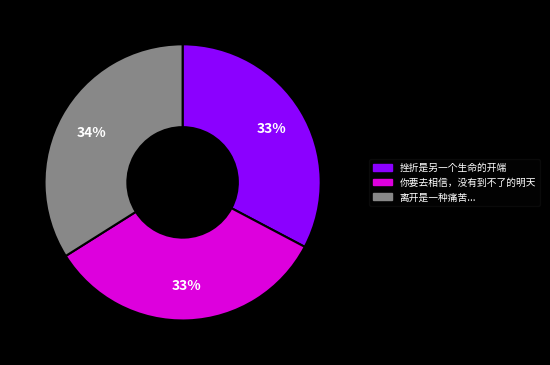

How many segments does this pie chart have?

3